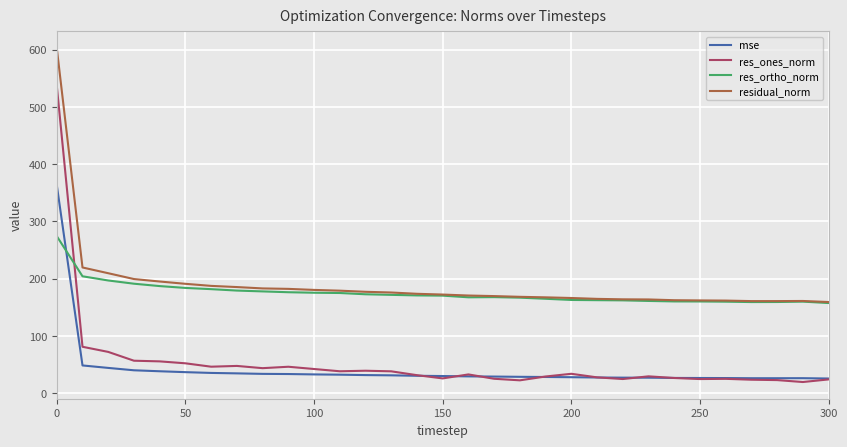

How many times do mse and res_ortho_norm cross each other?

1